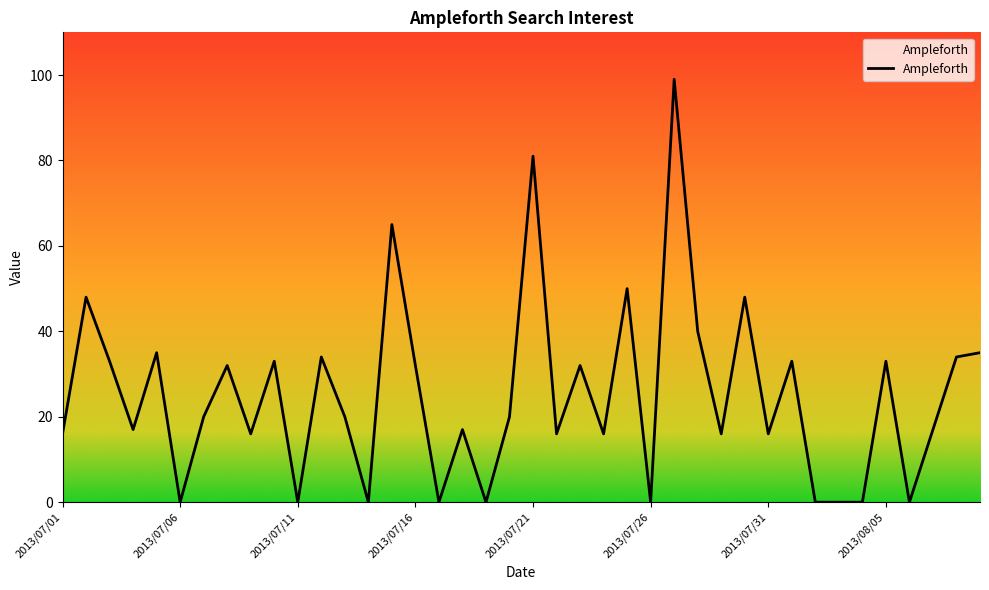

How many lines are shown in the chart?

1